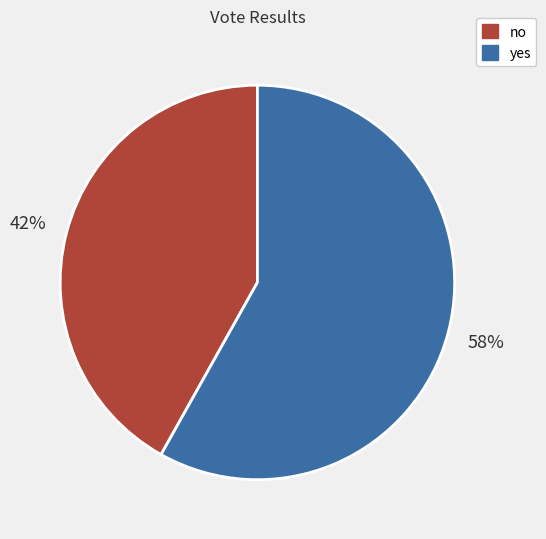

What is the largest slice in the pie chart?

yes